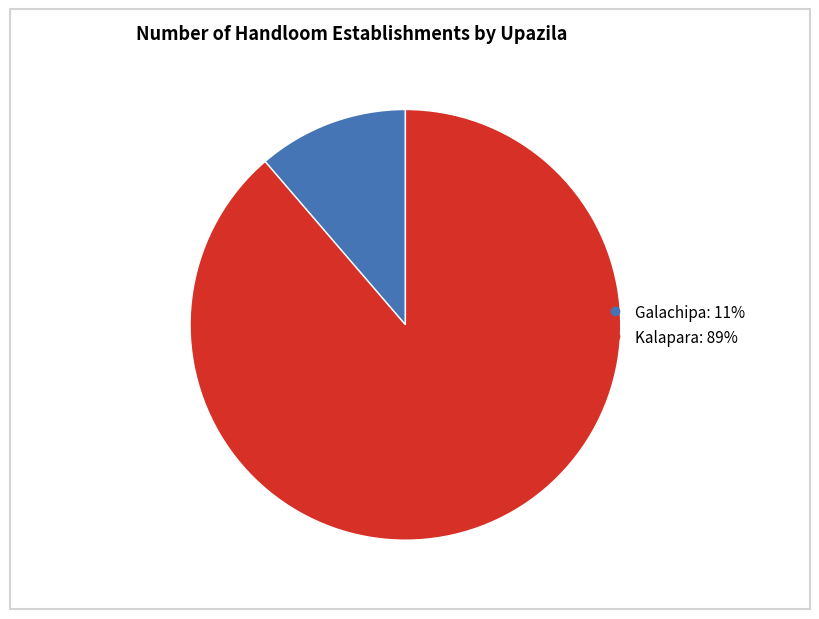

Do Galachipa and Kalapara together represent more than half of the pie?

Yes